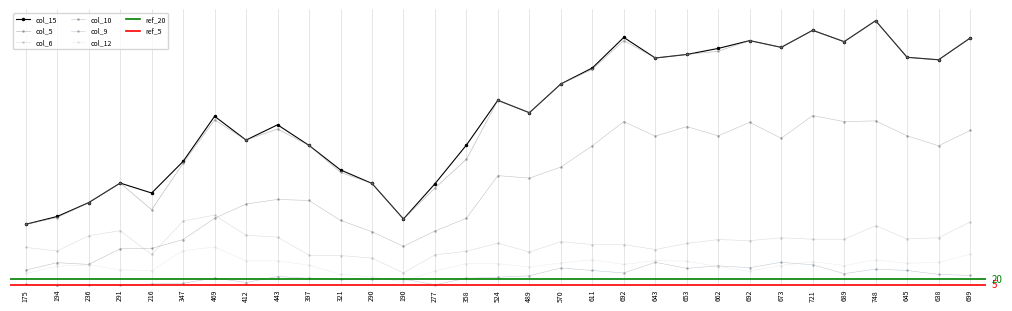

What is the difference between the second highest and second lowest values in the col_15 series?

531